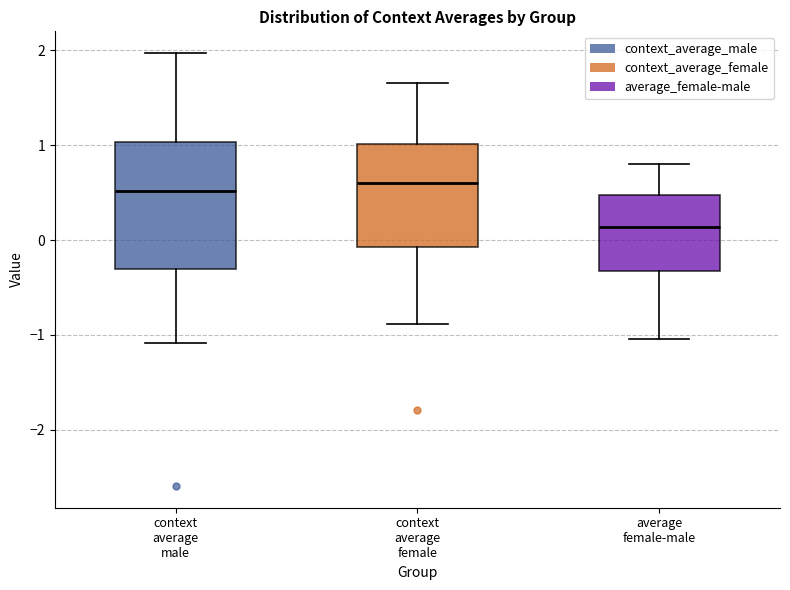

Where does the lower whisker of the box for context average male end on the y-axis? The values are not printed on the chart, so give them approximately, as read against the axis.

-1.1